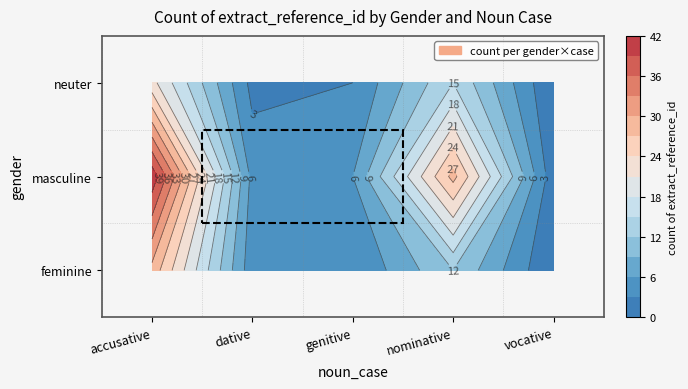

At which label is masculine closest to 21?

nominative